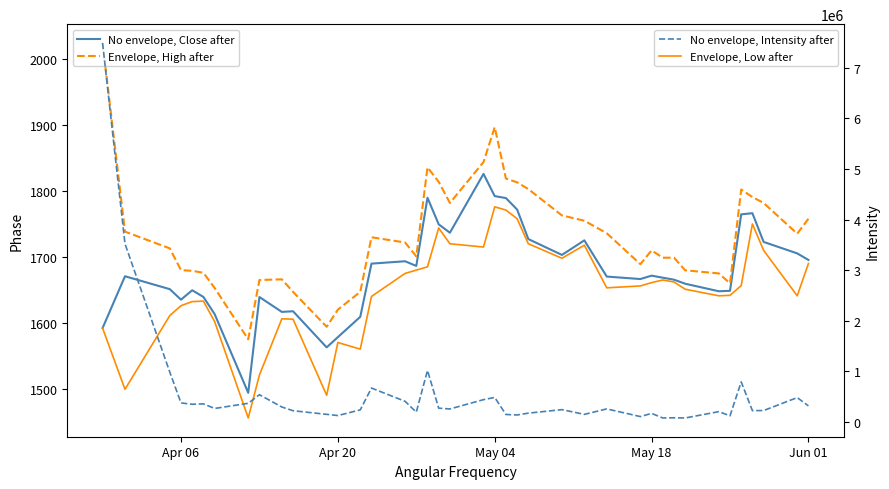

True or false: No envelope, Intensity after and Envelope, High after intersect in this chart.

False